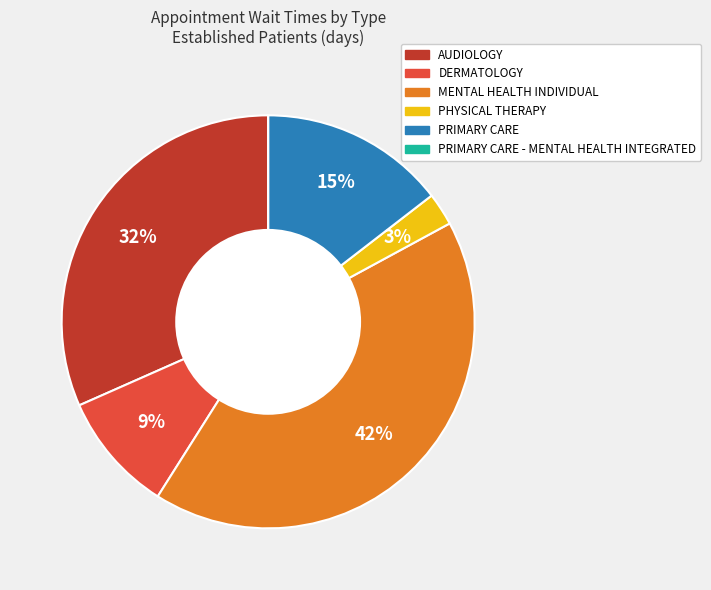

To the nearest percent, what is the difference between the largest and smallest slice percentages?

42%